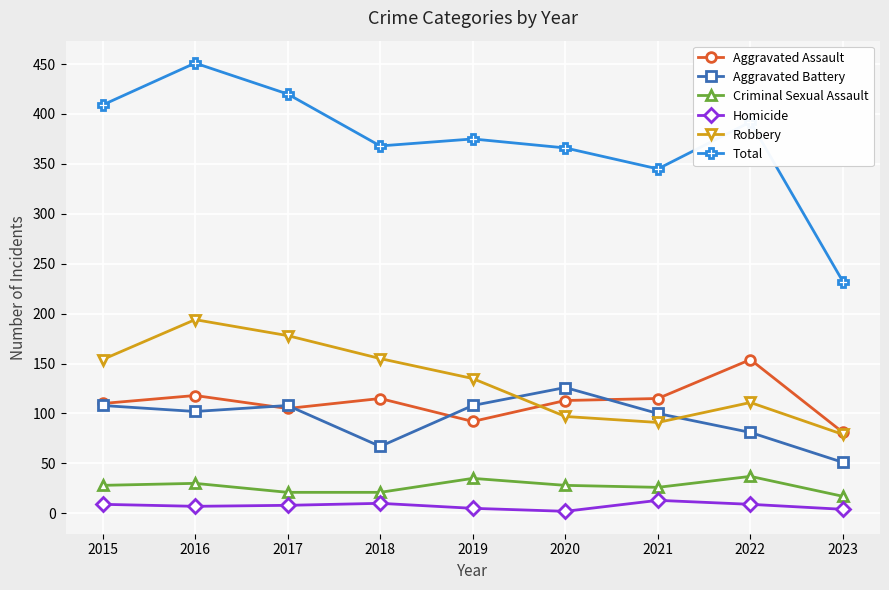

Is this an area chart (filled region under the line)?

No